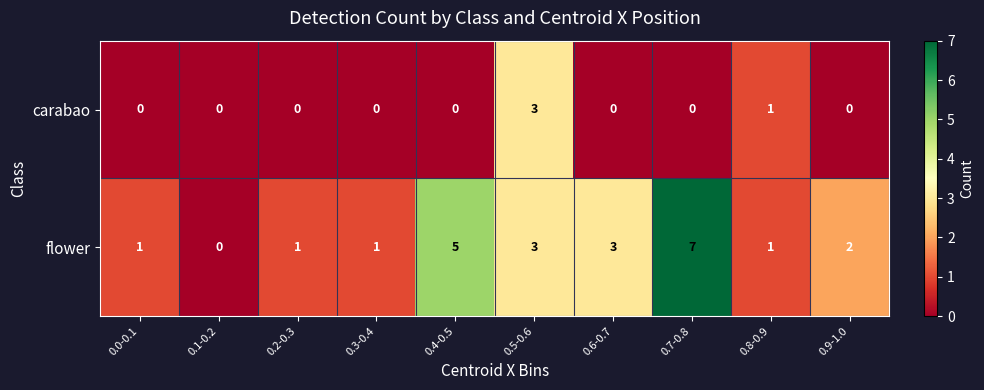

Which series has the widest spread of values?

flower